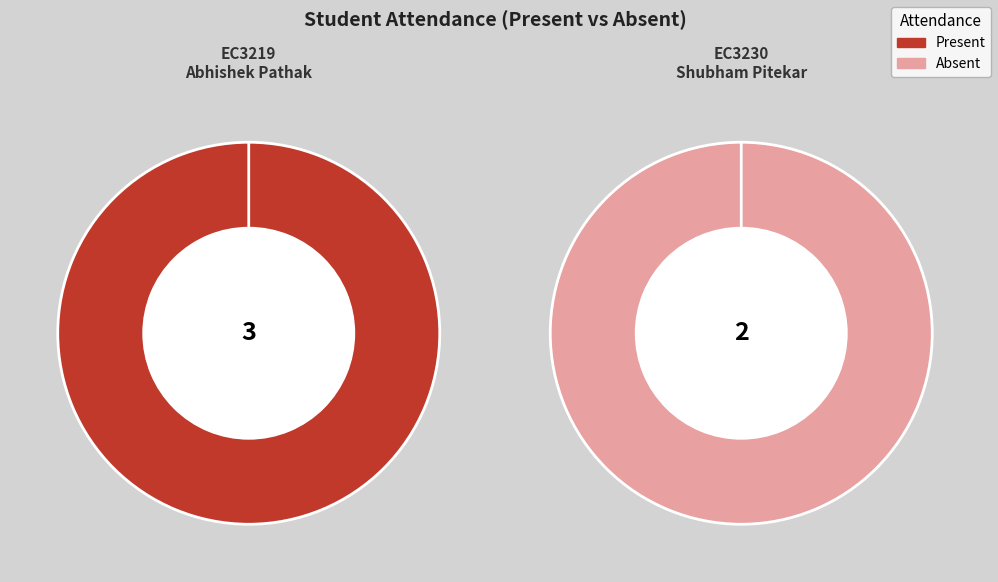

How many slices are in this pie chart?

2